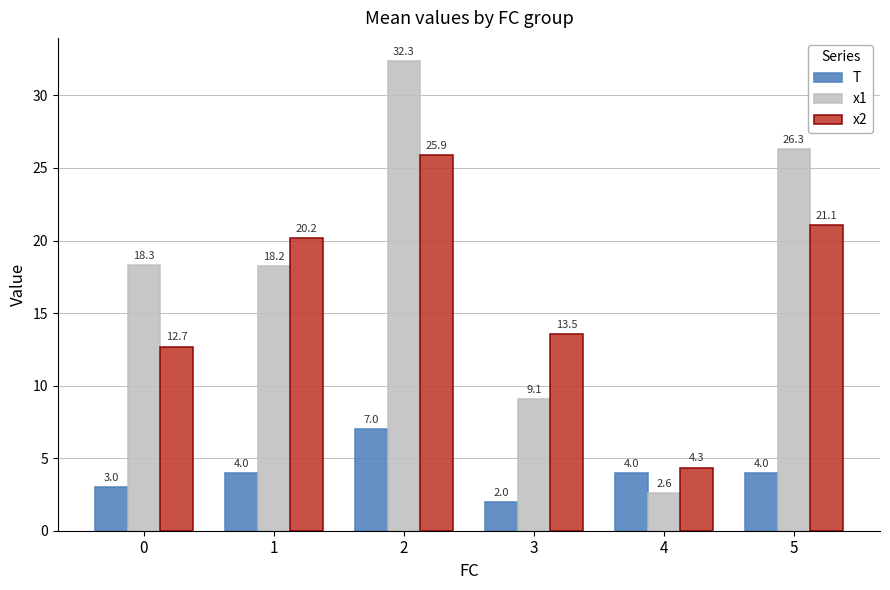

What value does the x1 series have at 1?

18.2